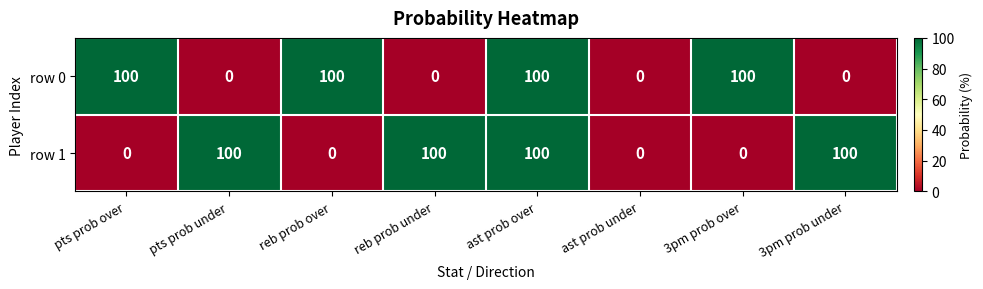

What is the spread (max minus min) of values at reb prob over?

100